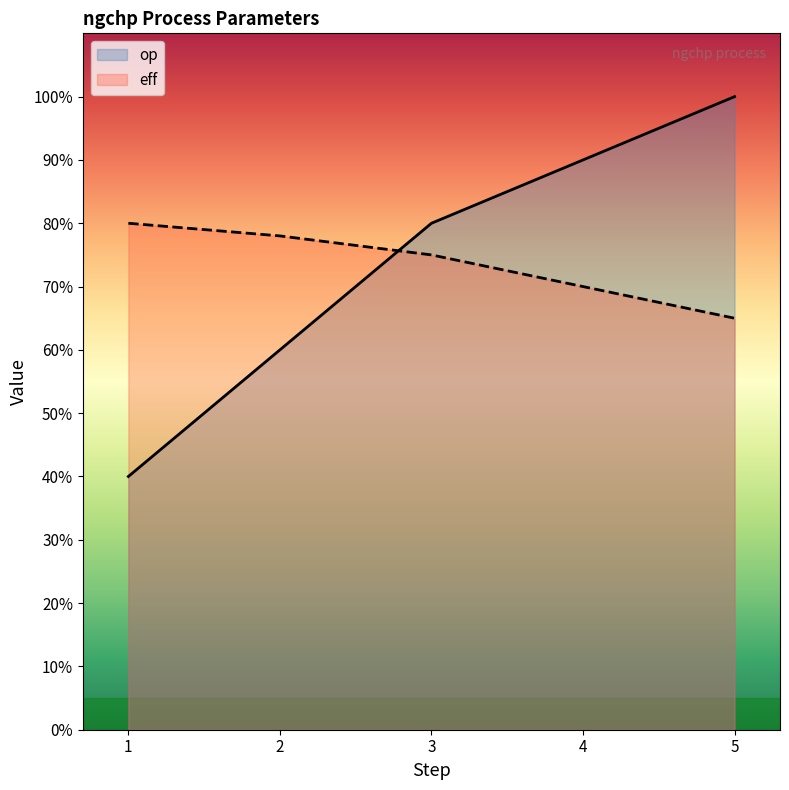

What is the value of the eff point at the 1st from the left?

0.8